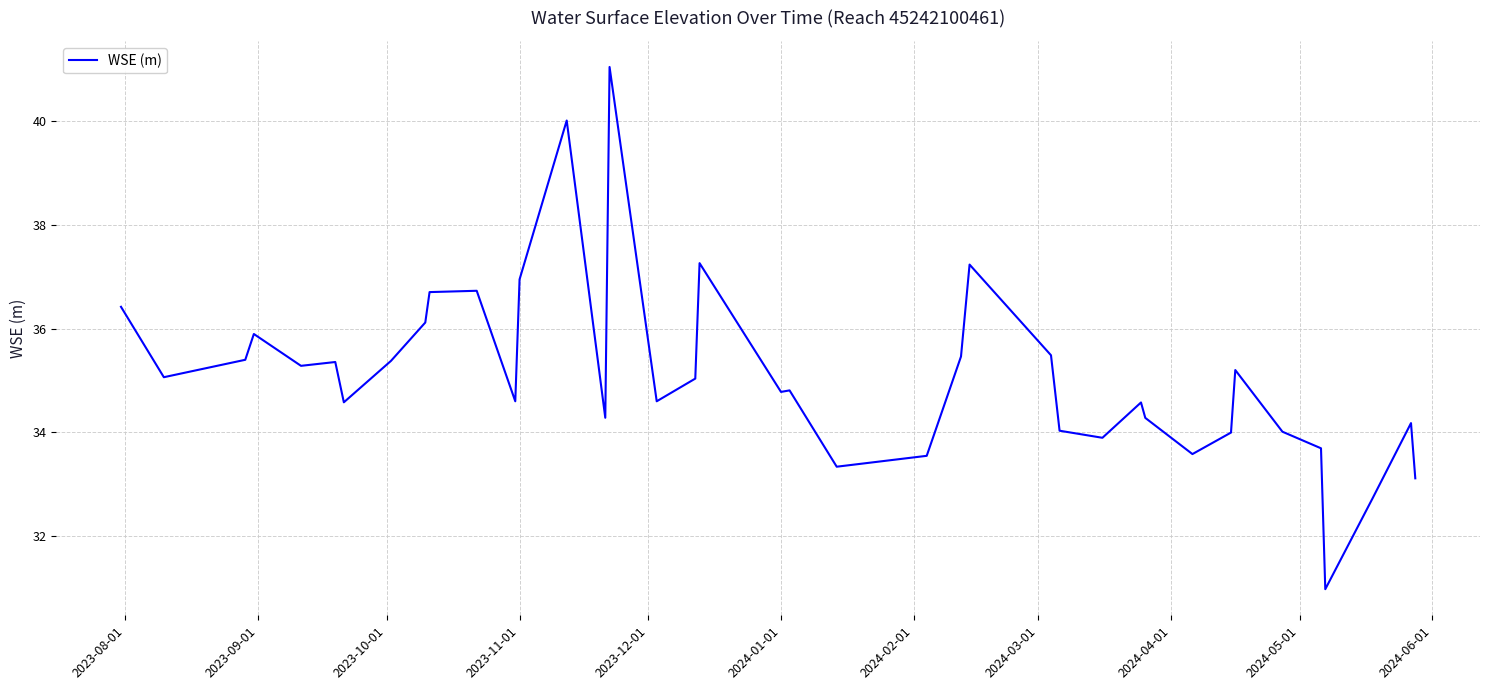

What is the smallest value displayed?

31.0